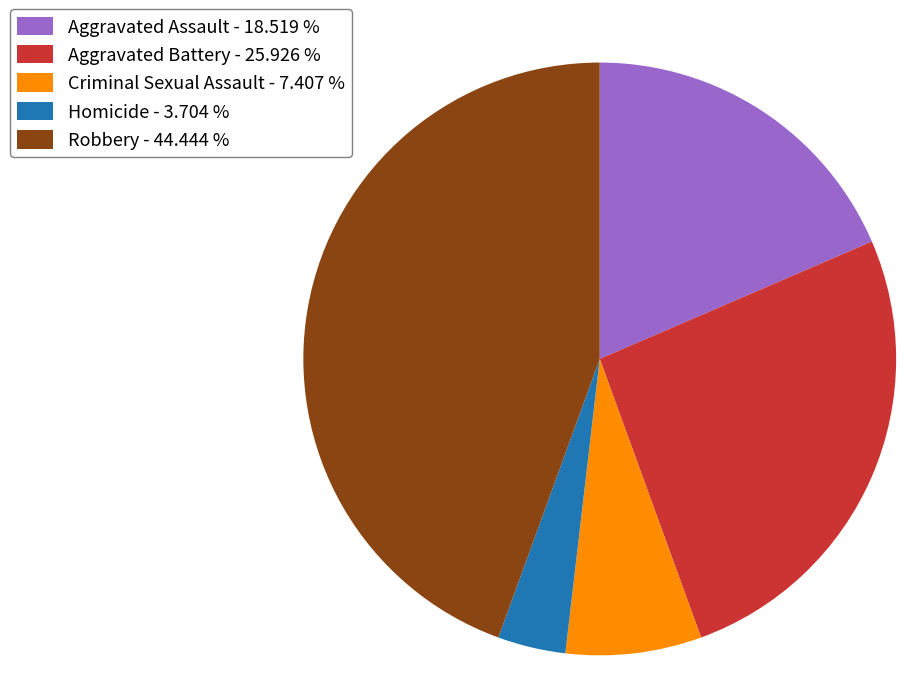

Is it true that Aggravated Assault is 19% of the pie?

True